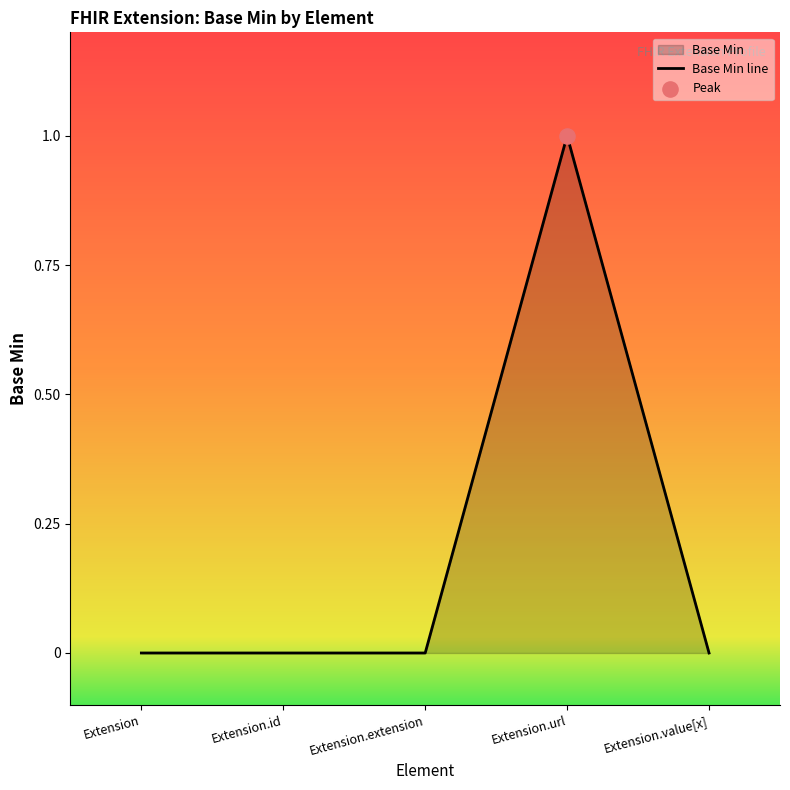

Which has a higher value, Extension.extension or Extension.value[x]?

Extension.extension